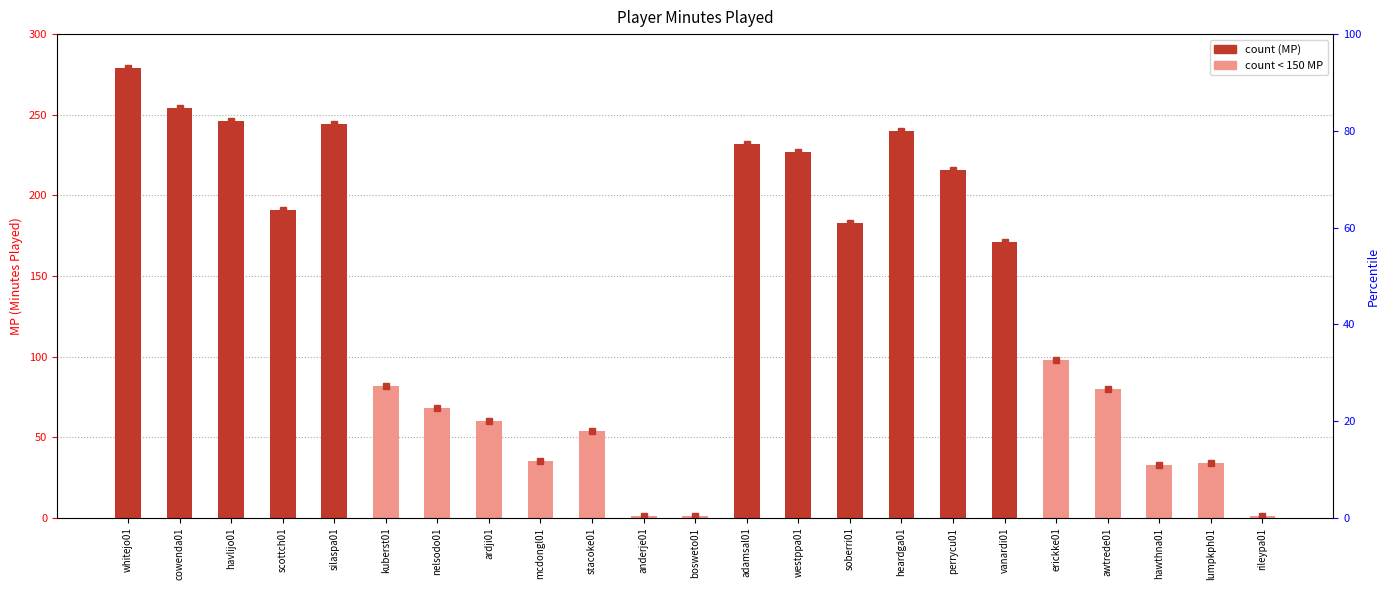

What is the greatest value displayed?

279